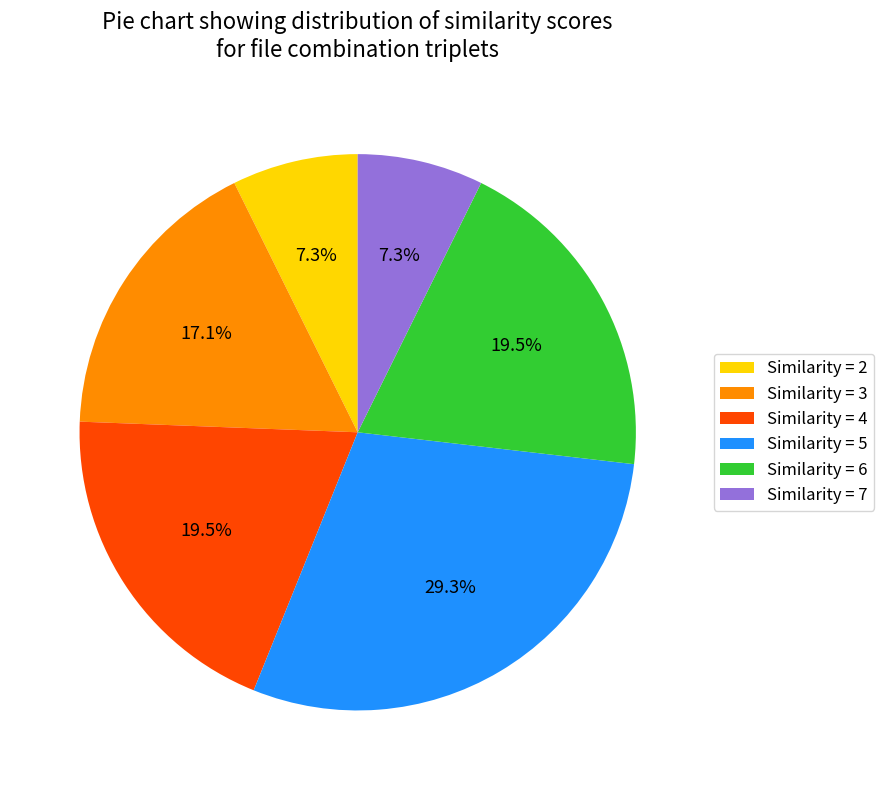

What percentage do Similarity = 4 and Similarity = 3 together represent?

36.6%